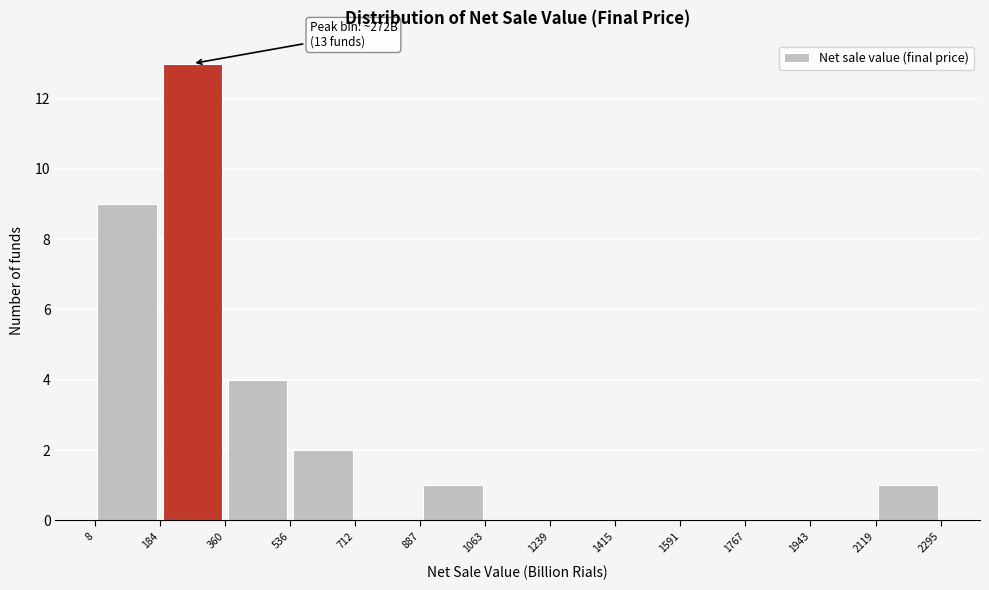

Over which range of the x-axis is the bar tallest?

184 to 360